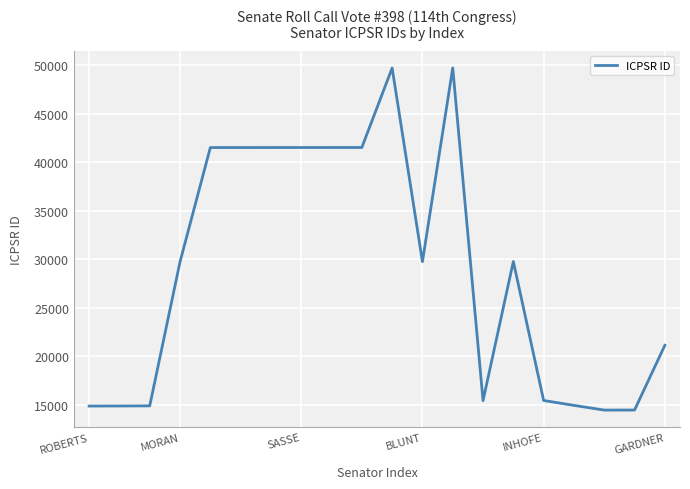

Count the number of categories in the chart.

20